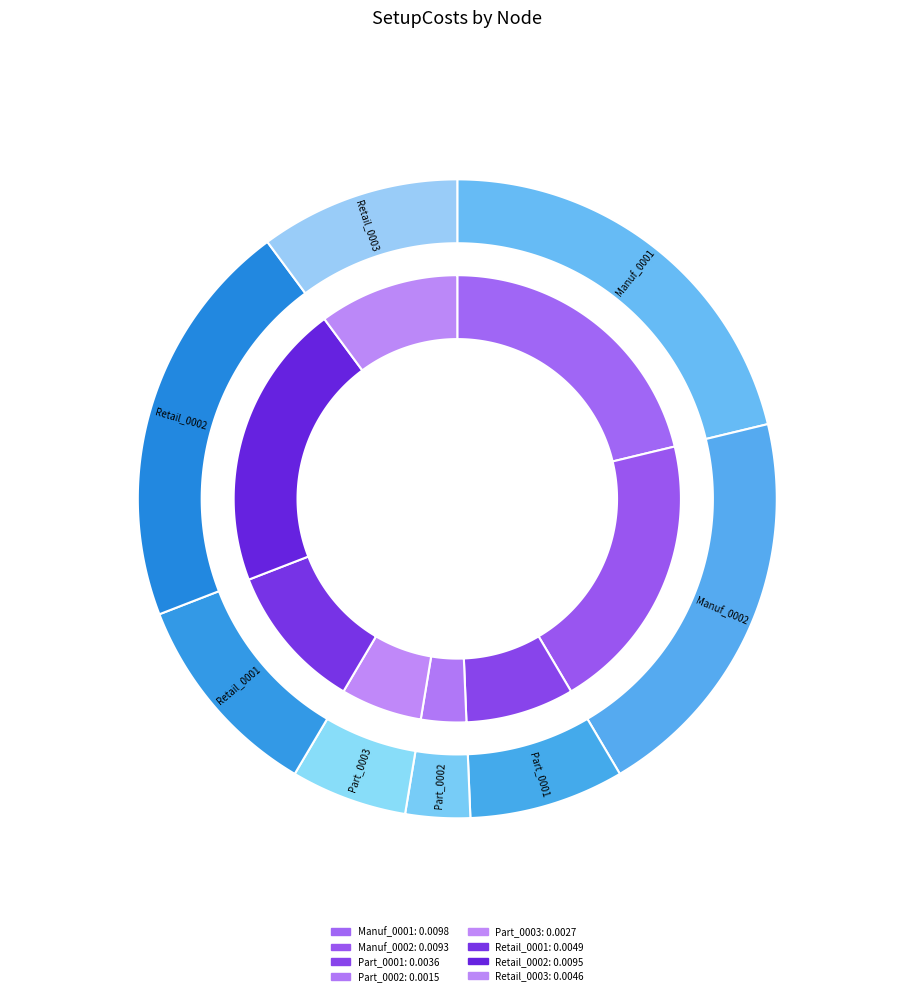

Rank the categories by value from lowest to highest.

Part_0002, Part_0003, Part_0001, Retail_0003, Retail_0001, Manuf_0002, Retail_0002, Manuf_0001